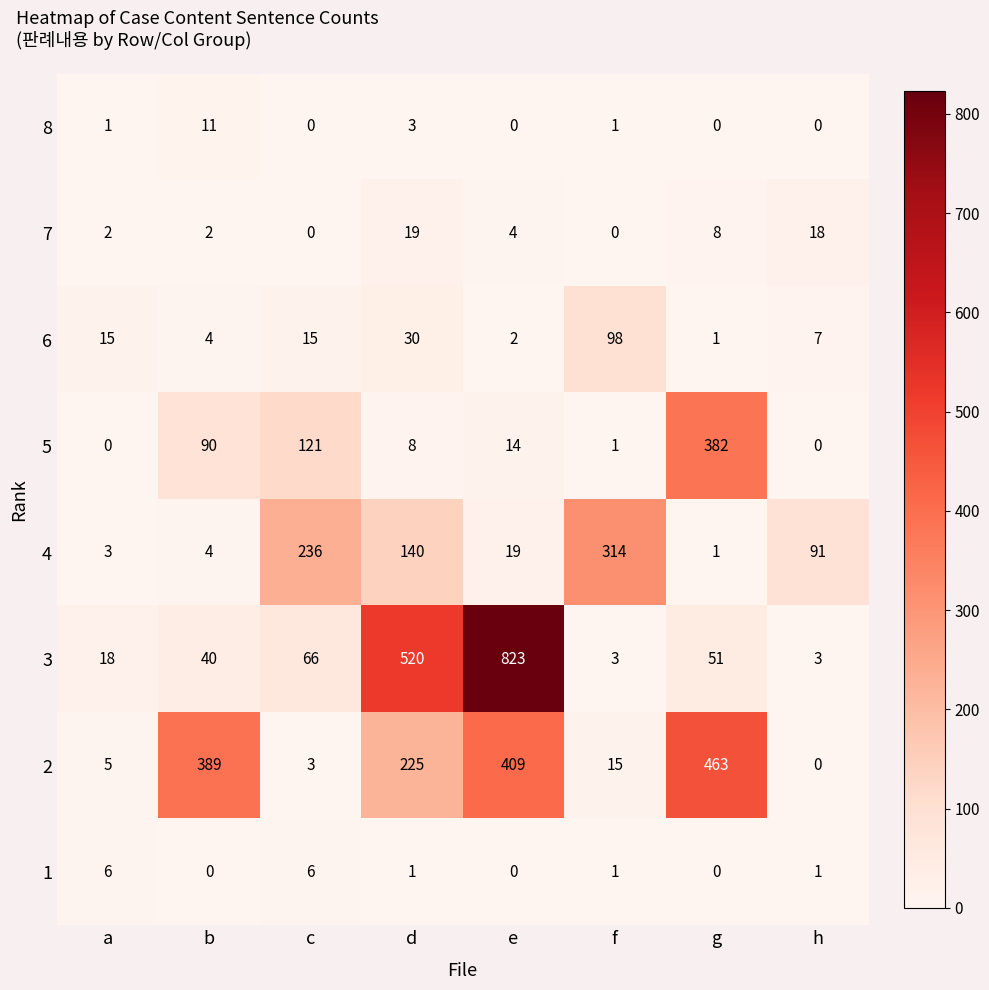

What is the maximum value for 5?

382